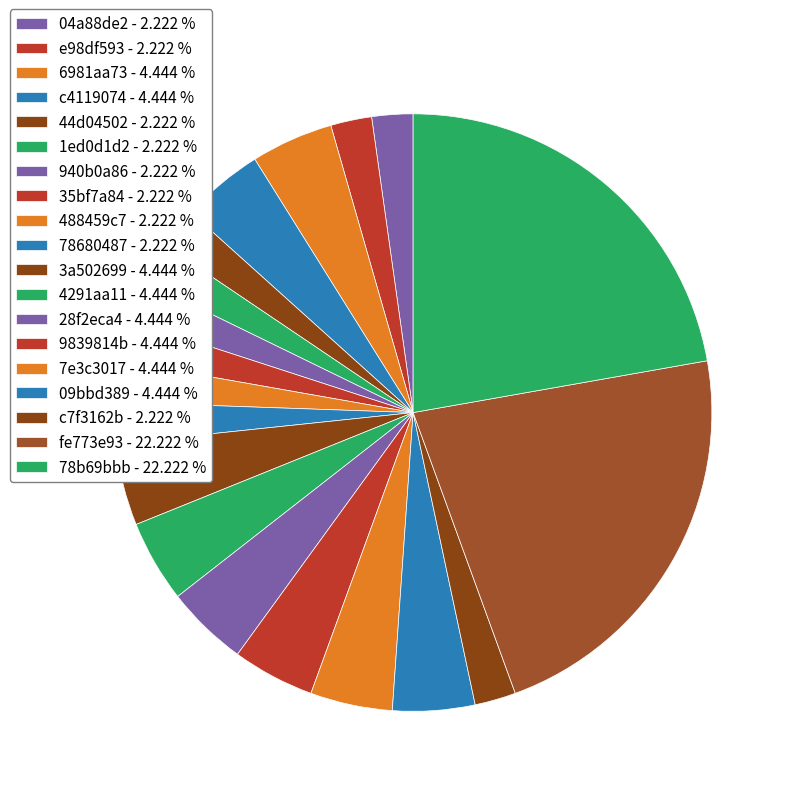

True or false: 3a502699 accounts for 15% of the total.

False